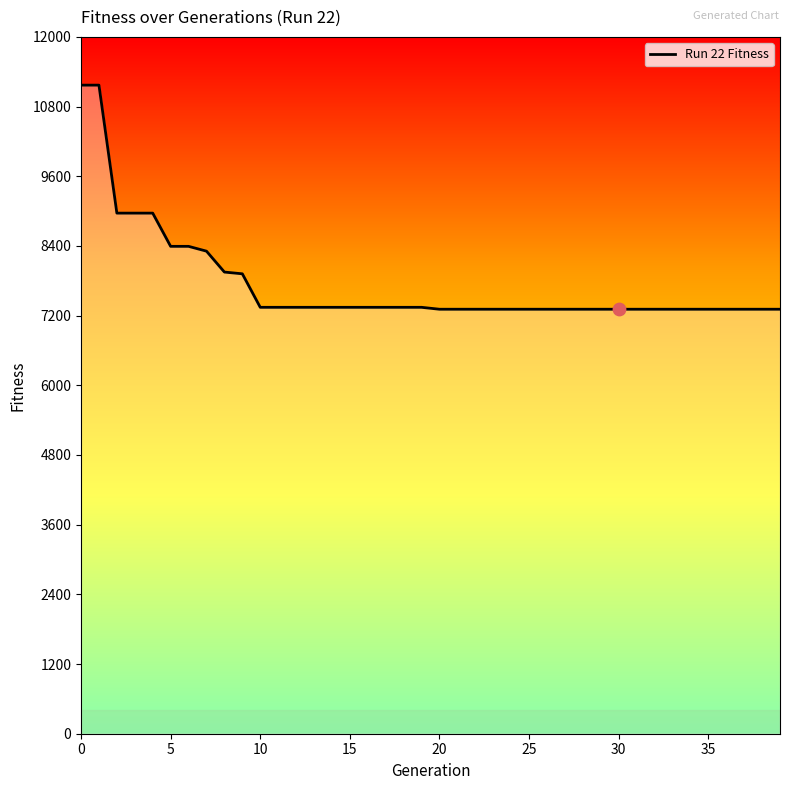

What is the maximum value shown in the chart?

11169